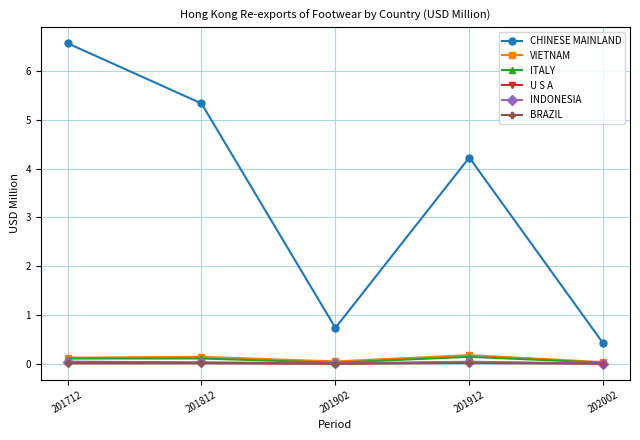

What is the difference between the maximum and minimum values in the CHINESE MAINLAND series?

6.2